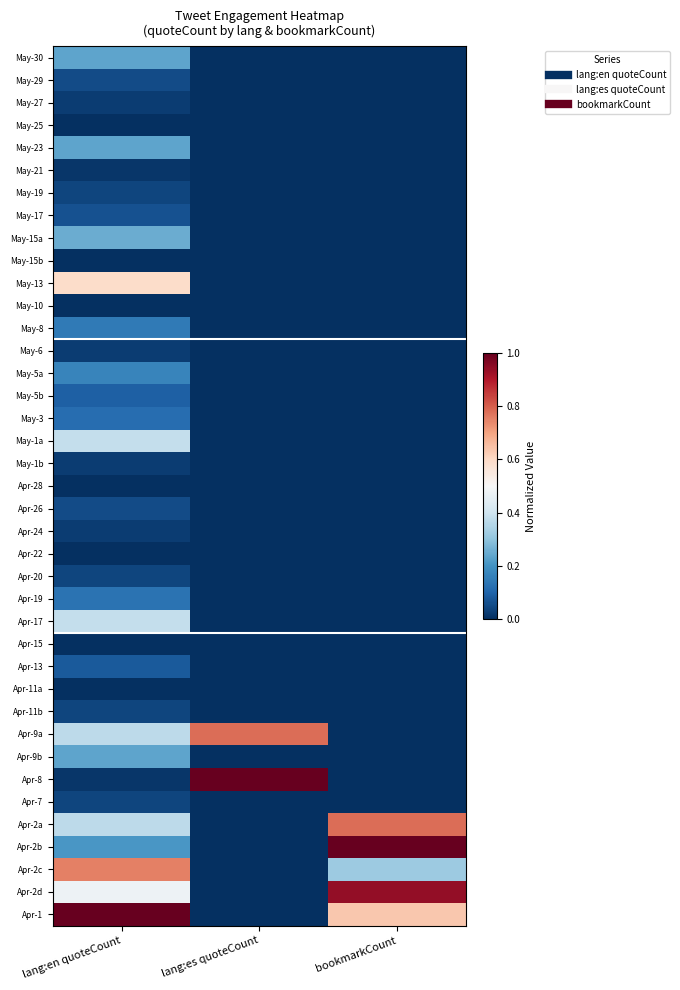

How many distinct data groups are displayed?

39